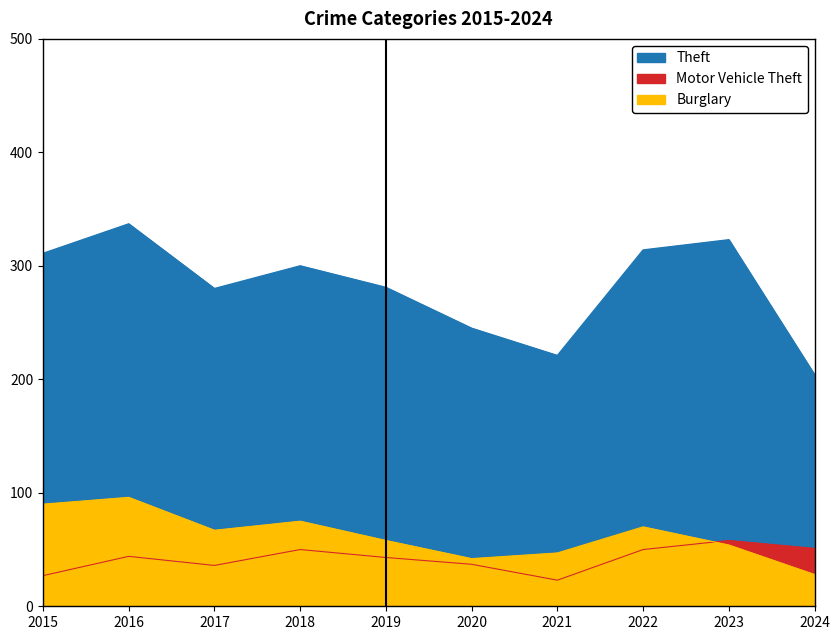

At which category is the sum across all series the highest?

2016